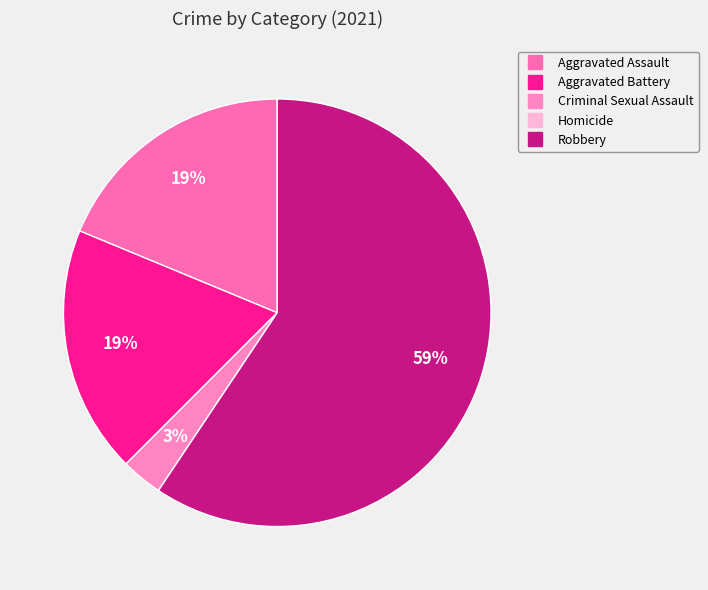

To the nearest percent, what is the difference between the Aggravated Battery and Criminal Sexual Assault slice percentages?

16%